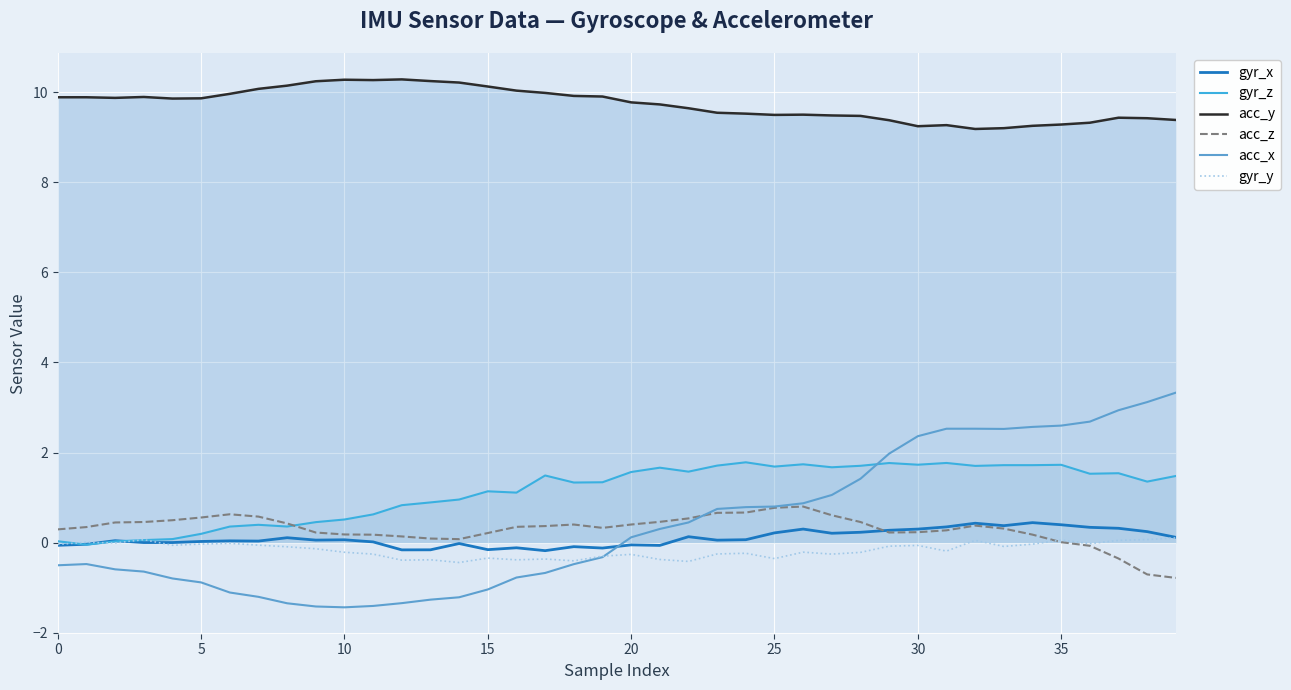

Which series has the largest total across all categories?

acc_y